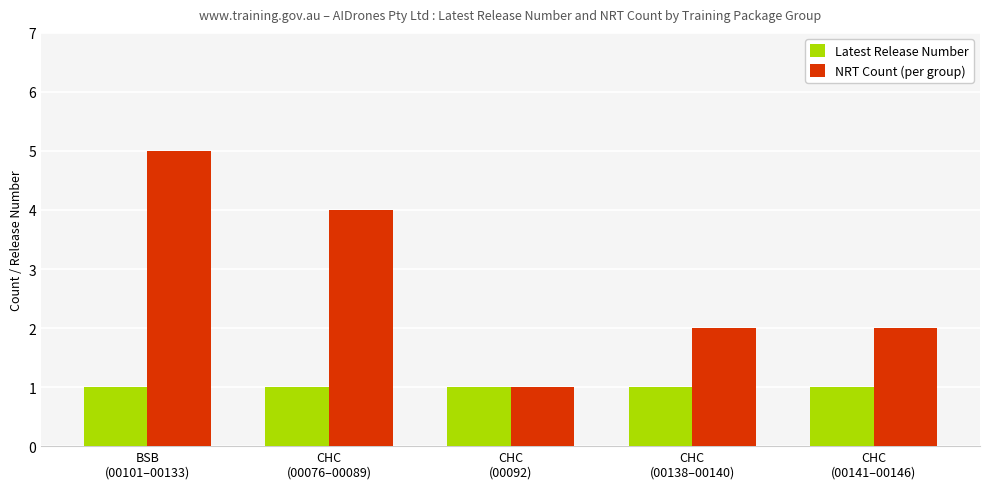

Is the value of Latest Release Number at CHC
(00141–00146) greater than the value of NRT Count (per group) at BSB
(00101–00133)?

No